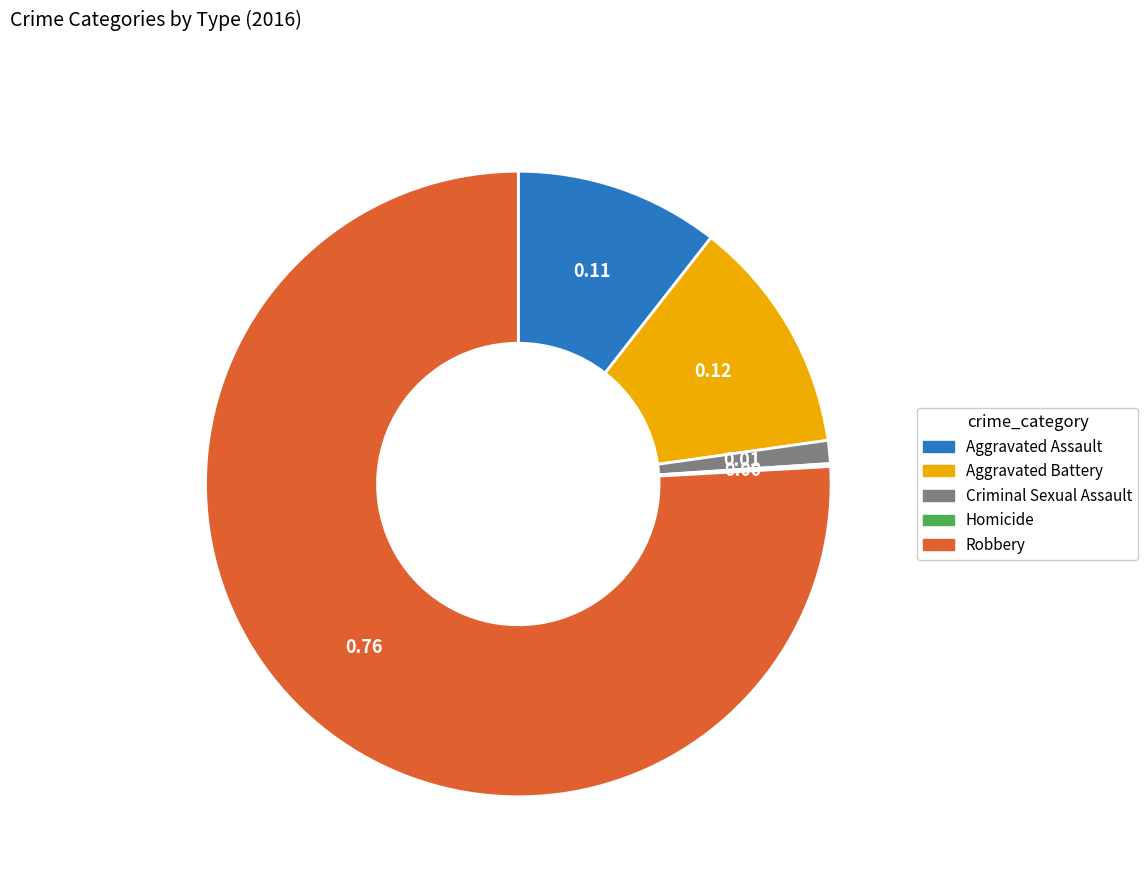

Is it true that Robbery is 76% of the pie?

True